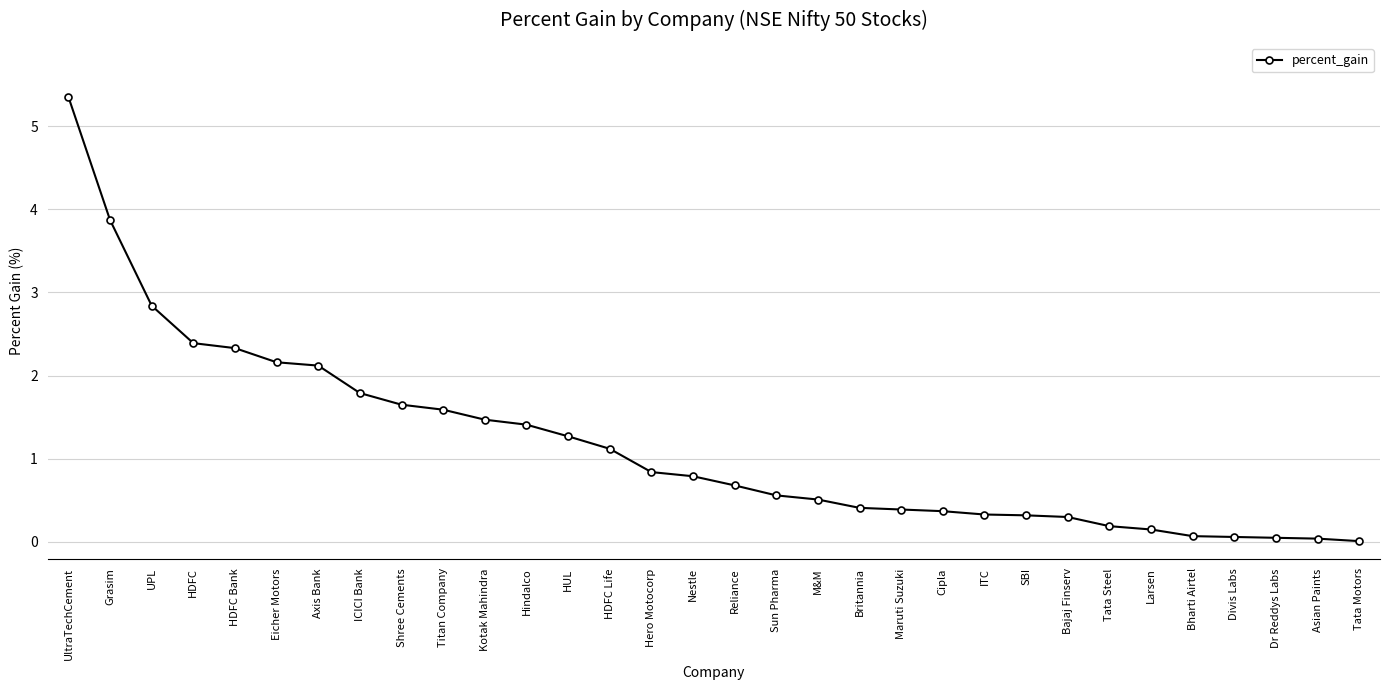

What is the difference between the second highest and second lowest values?

3.8